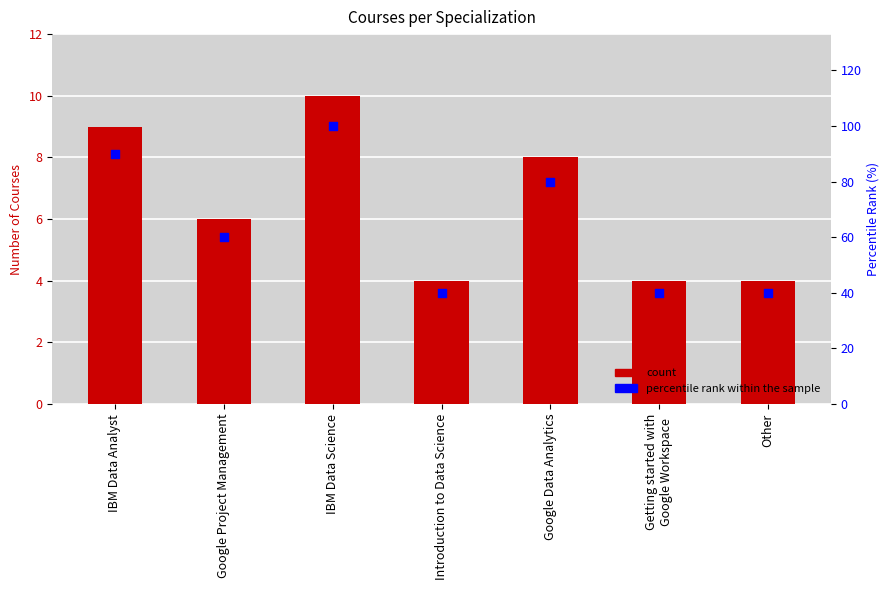

Which series contains the lowest Y value?

Course Count